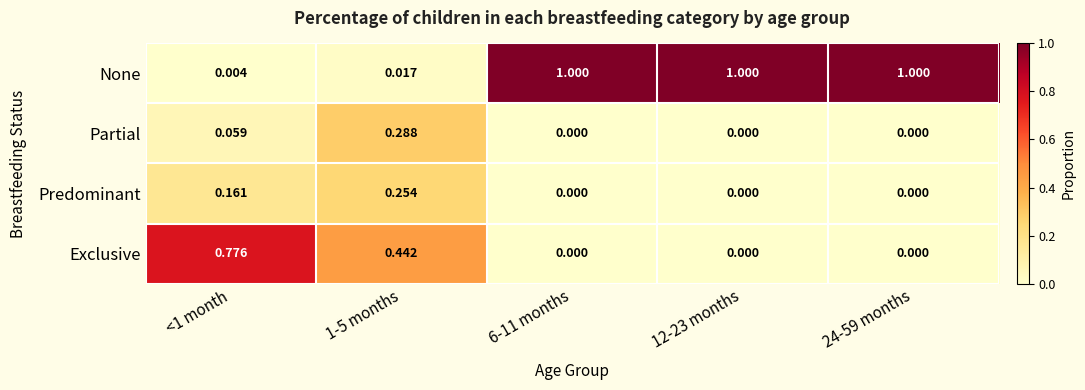

What is the spread (max minus min) of values at 12-23 months?

1.0